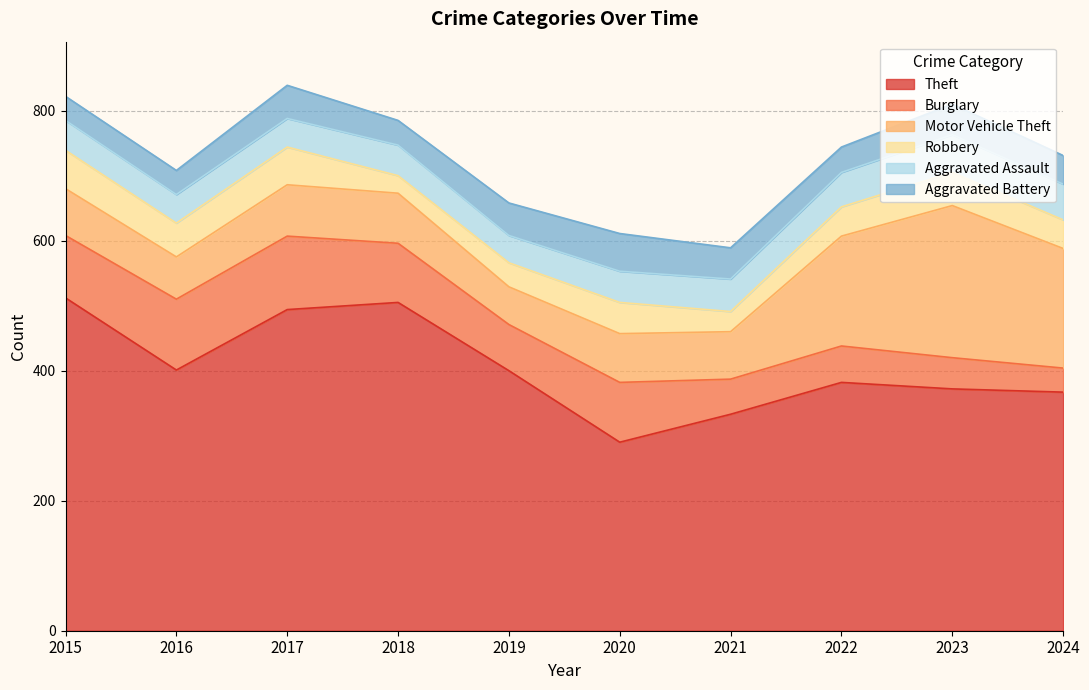

How many values in the Aggravated Battery series exceed 47?

4